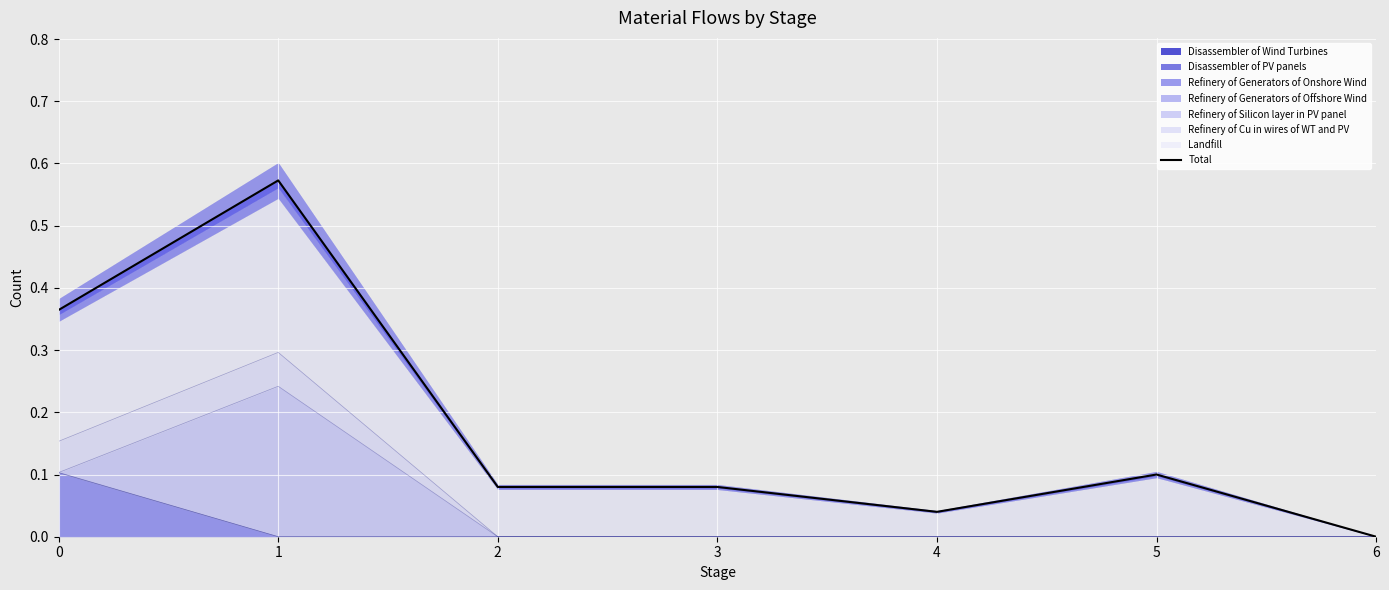

What value does the data have at 5?

0.1